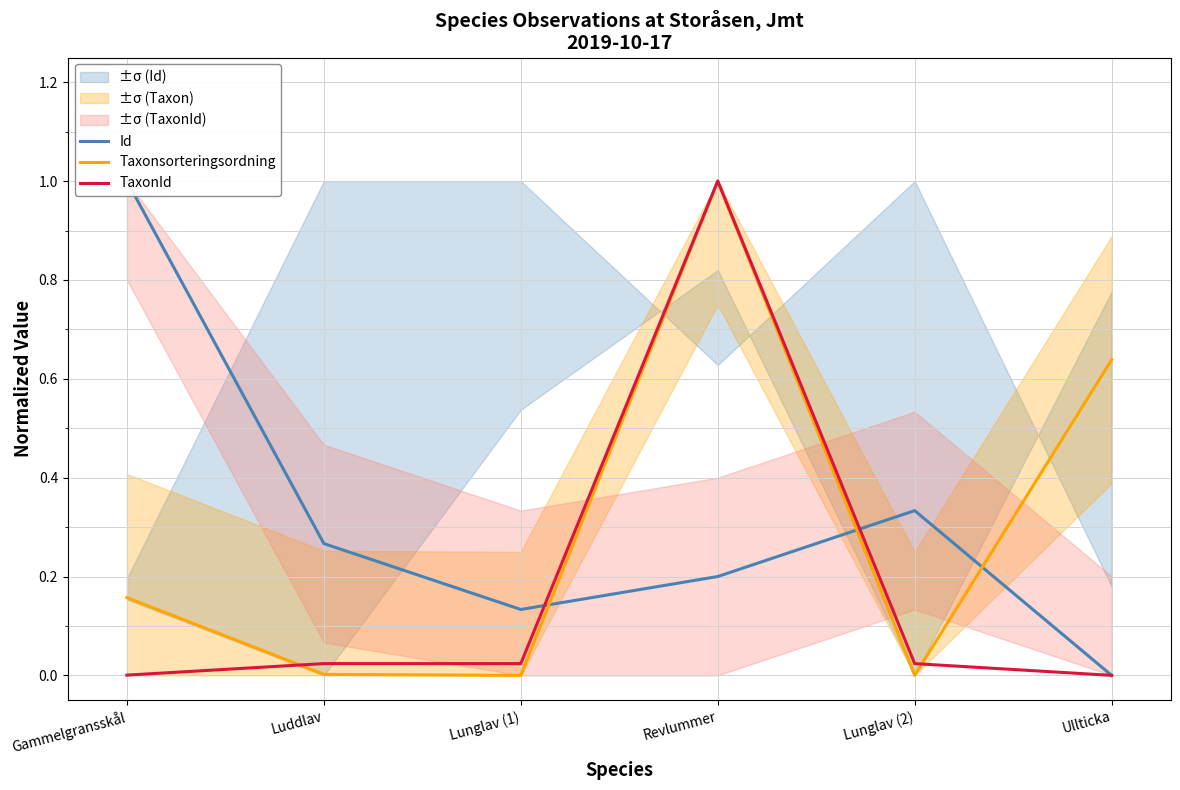

True or false: Id has a value of 0.0 at Ullticka.

True